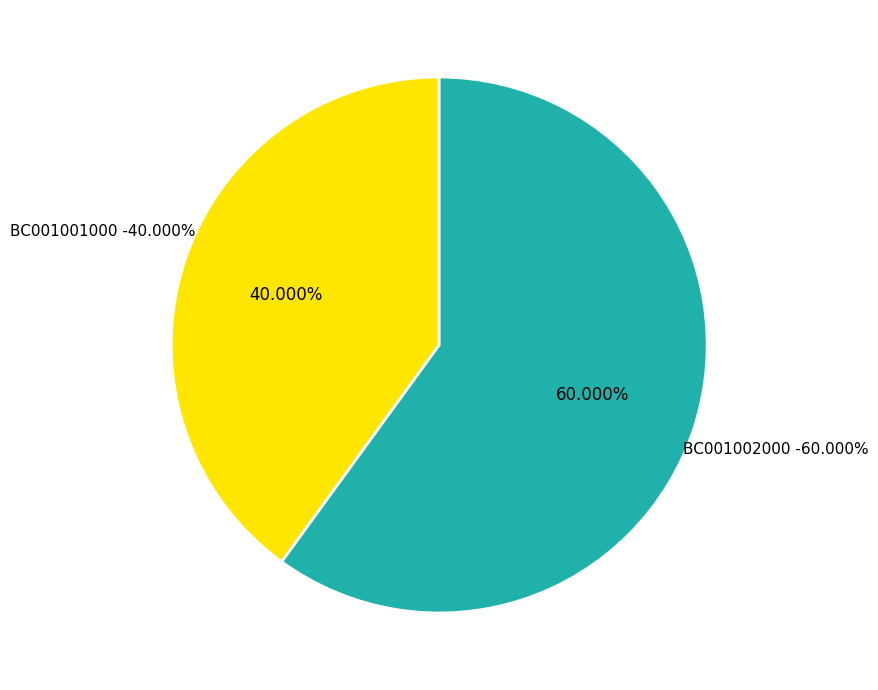

What is the largest slice in the pie chart?

BC001002000